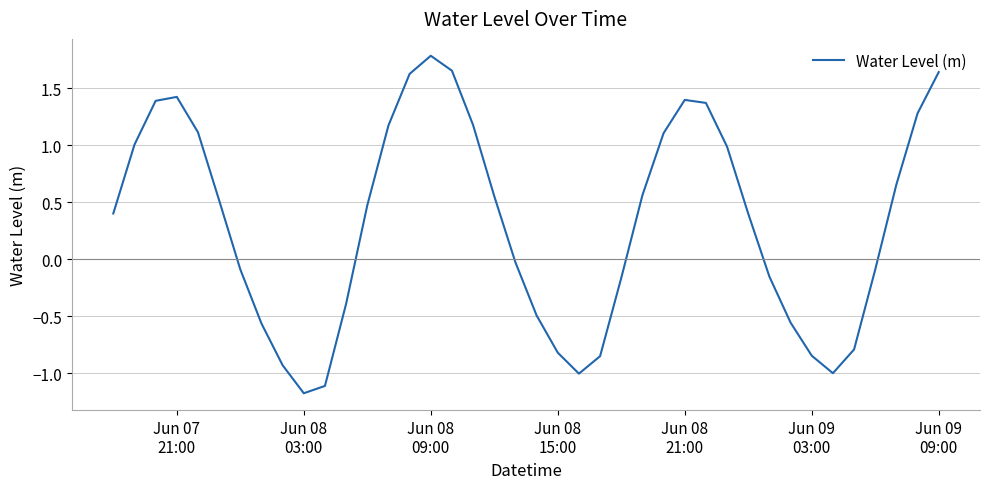

What is the smallest value displayed?

-1.2